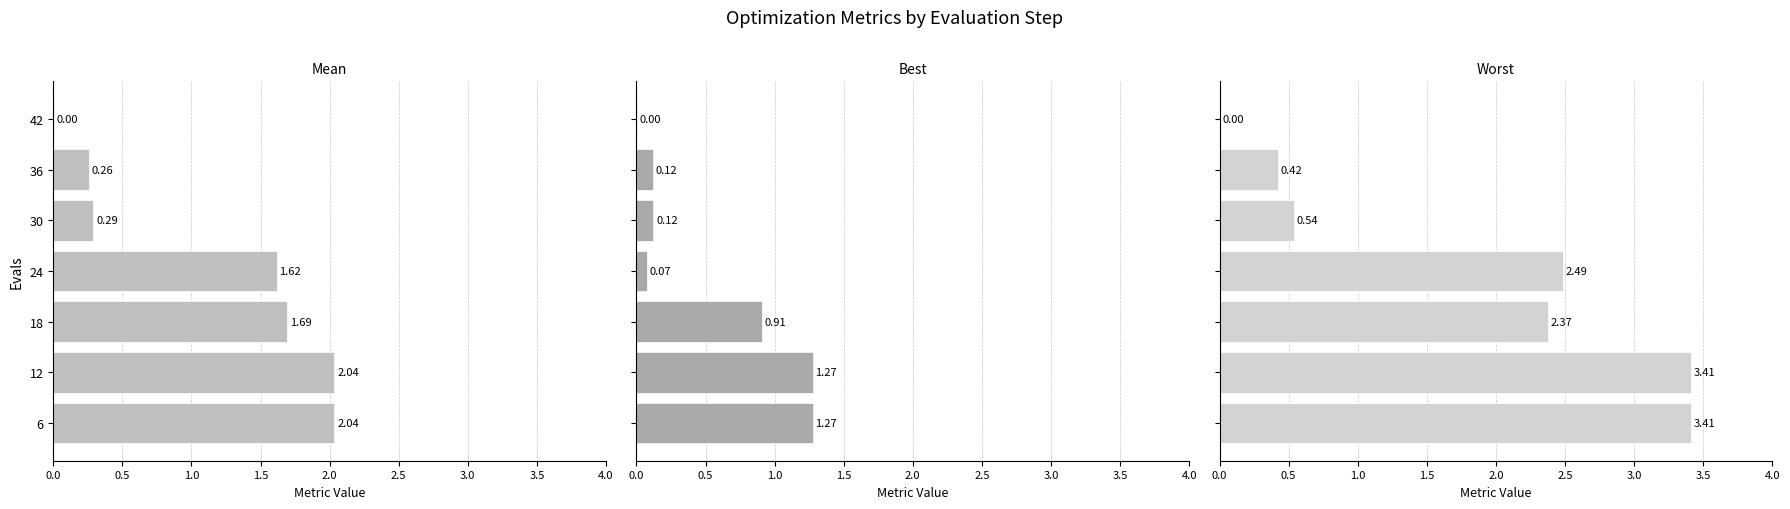

What is the average value of the worst series?

1.8